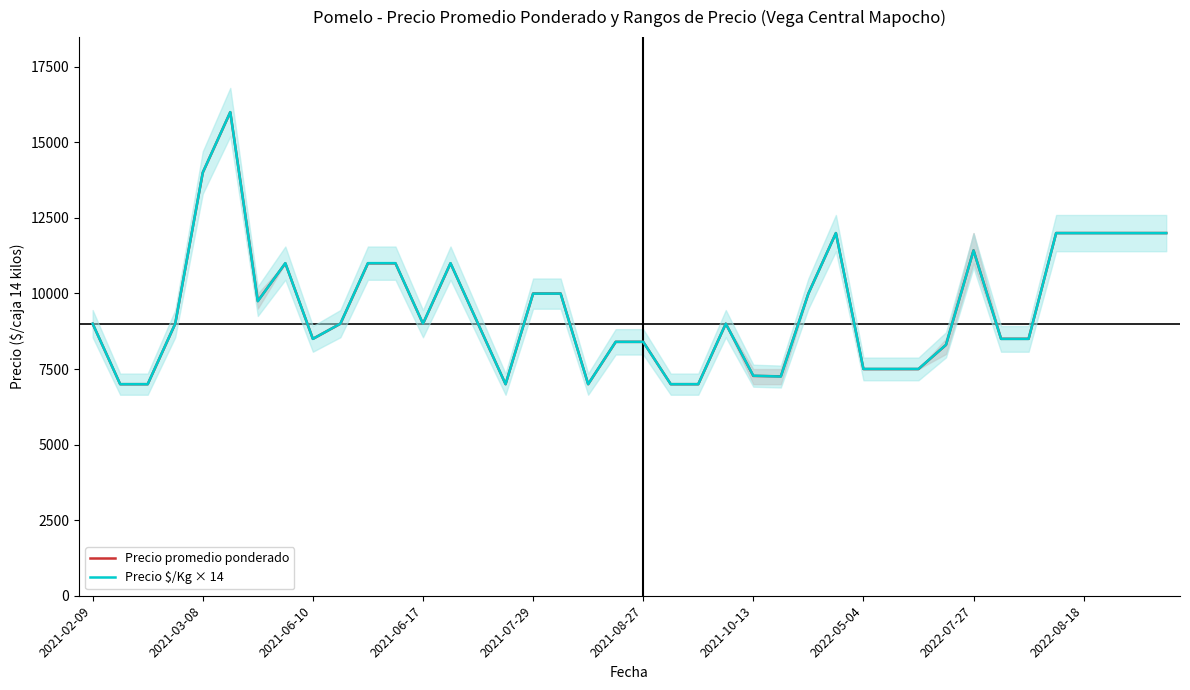

True or false: Precio $/Kg × 14 has a value of 7252 at 25.

True